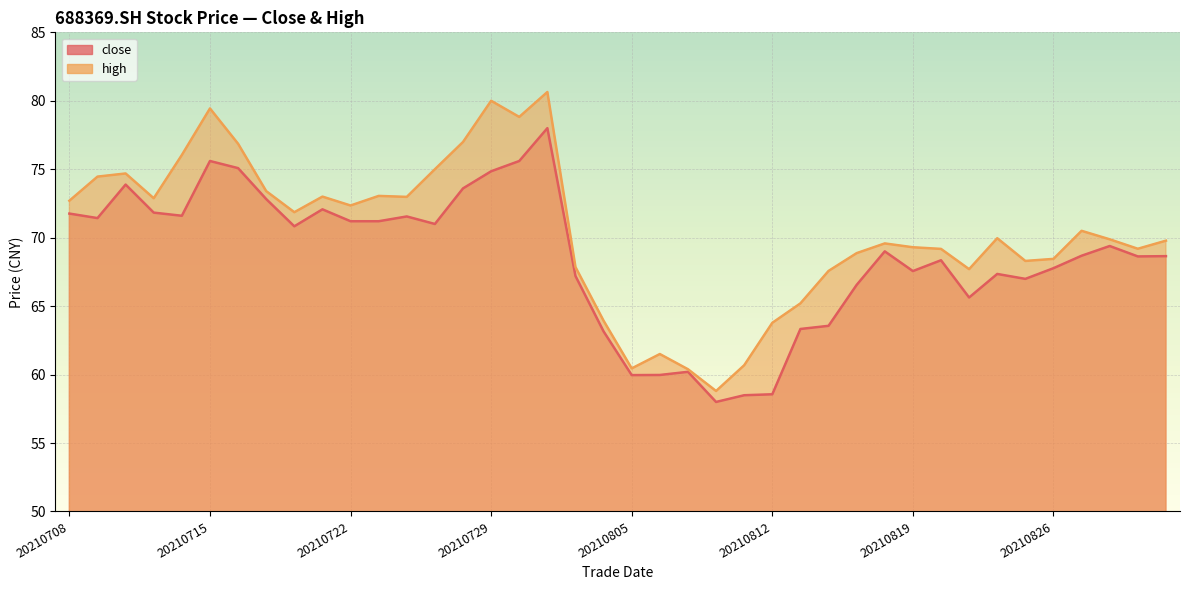

How many data points in close are less than 69?

20